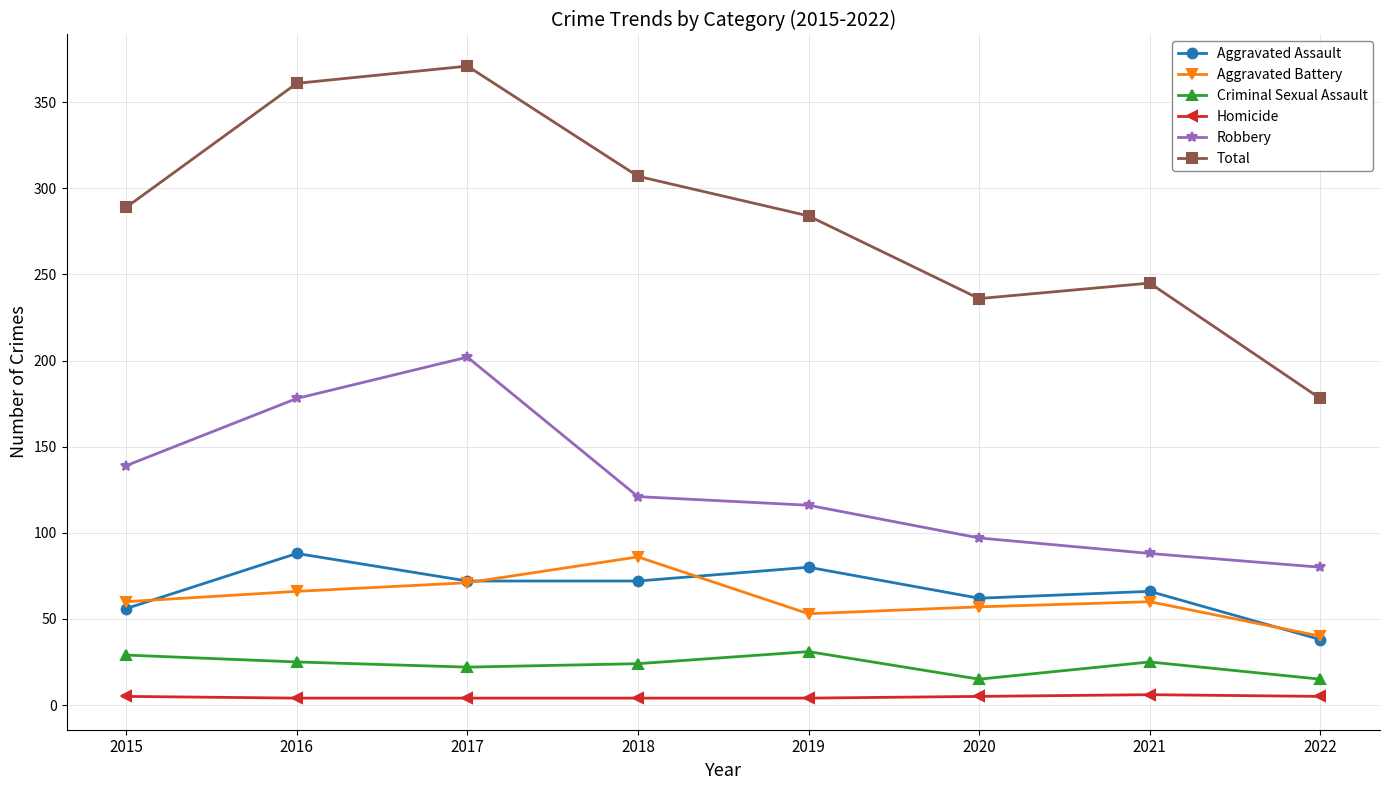

The value of Criminal Sexual Assault at 2021 is 25. True or false?

True